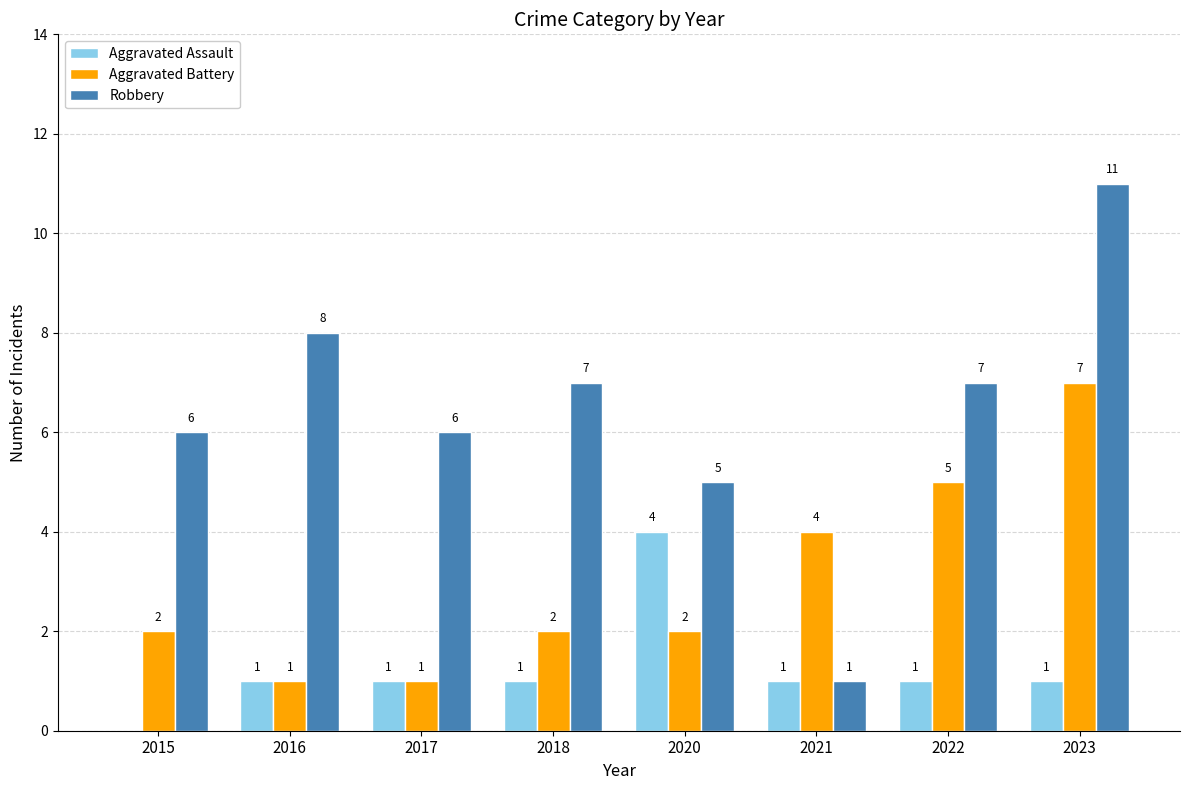

What is the total value across all series at 2021?

6